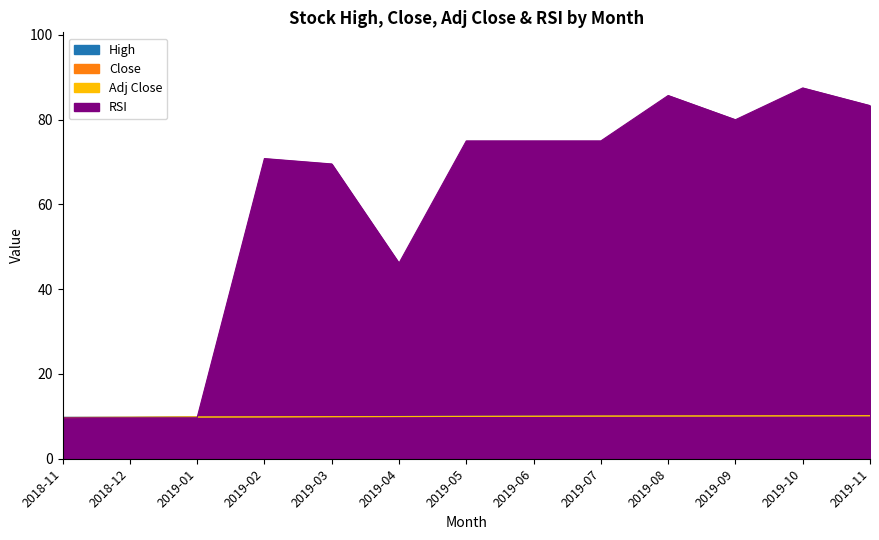

What is the difference between the highest and lowest values at 2019-07?

64.9